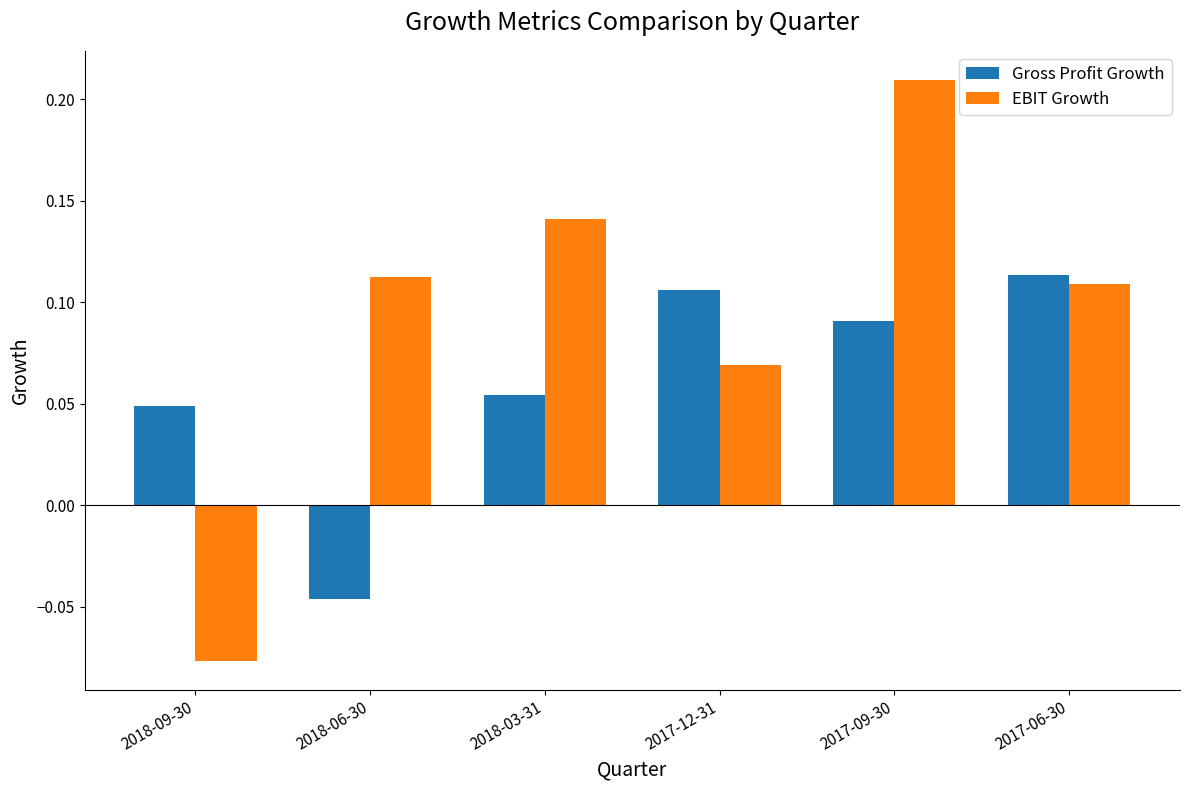

Is it true that EBIT Growth equals 0.2 at 2018-03-31?

False